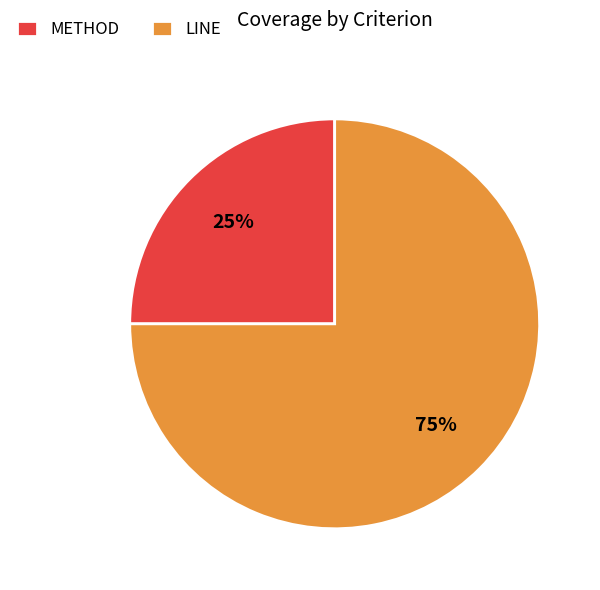

How many segments does this pie chart have?

2